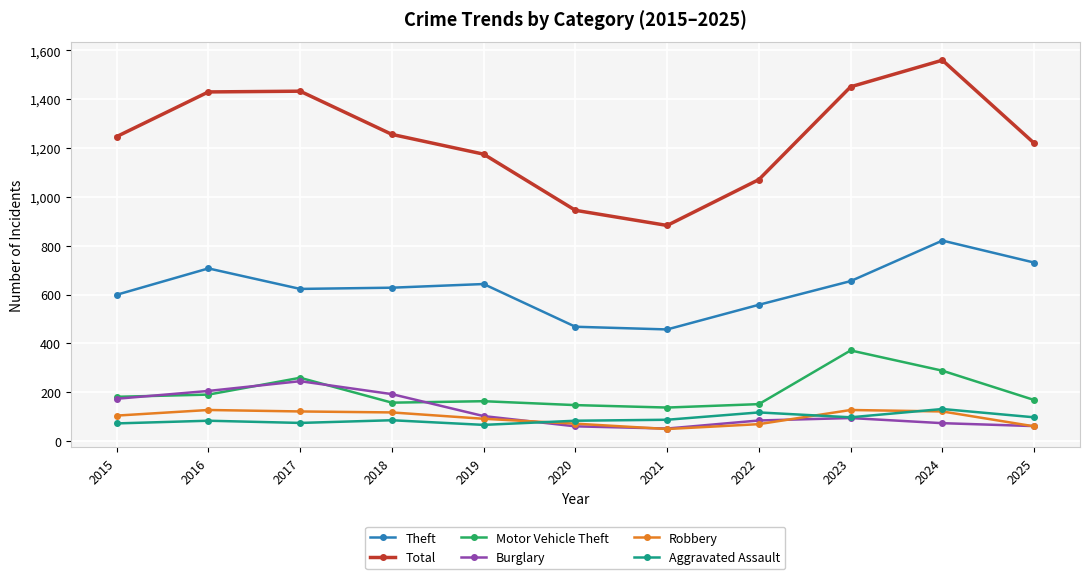

True or false: Motor Vehicle Theft has a value of 45 at 2025.

False